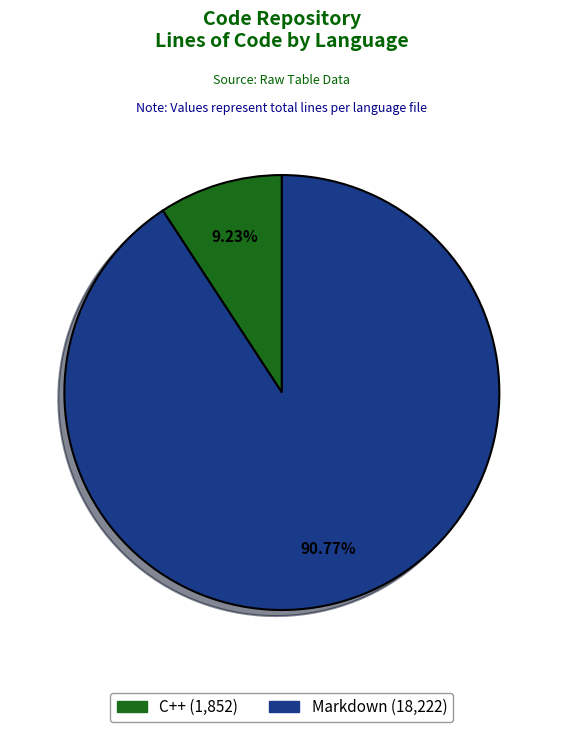

Do Markdown and C++ together represent more than half of the pie?

Yes